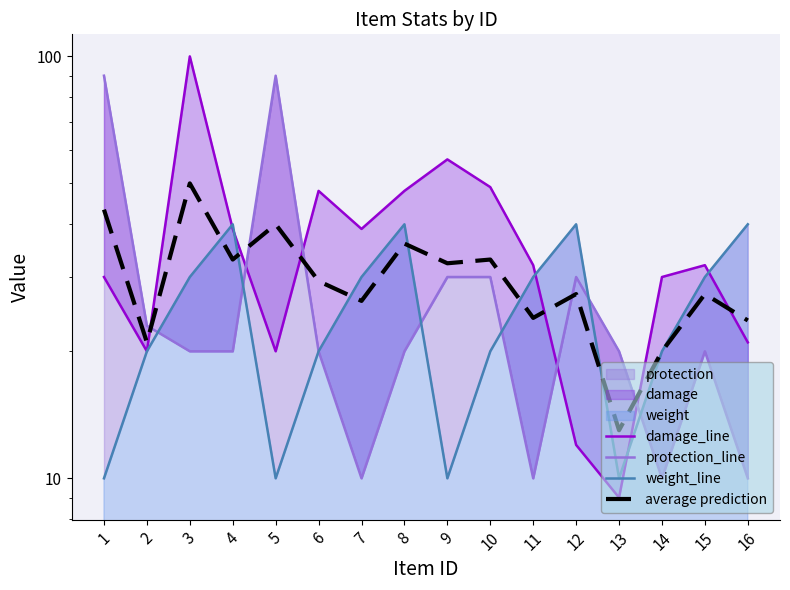

Rank the categories by average prediction value from highest to lowest.

3, 1, 5, 8, 4, 10, 9, 6, 12, 15, 7, 11, 16, 2, 14, 13